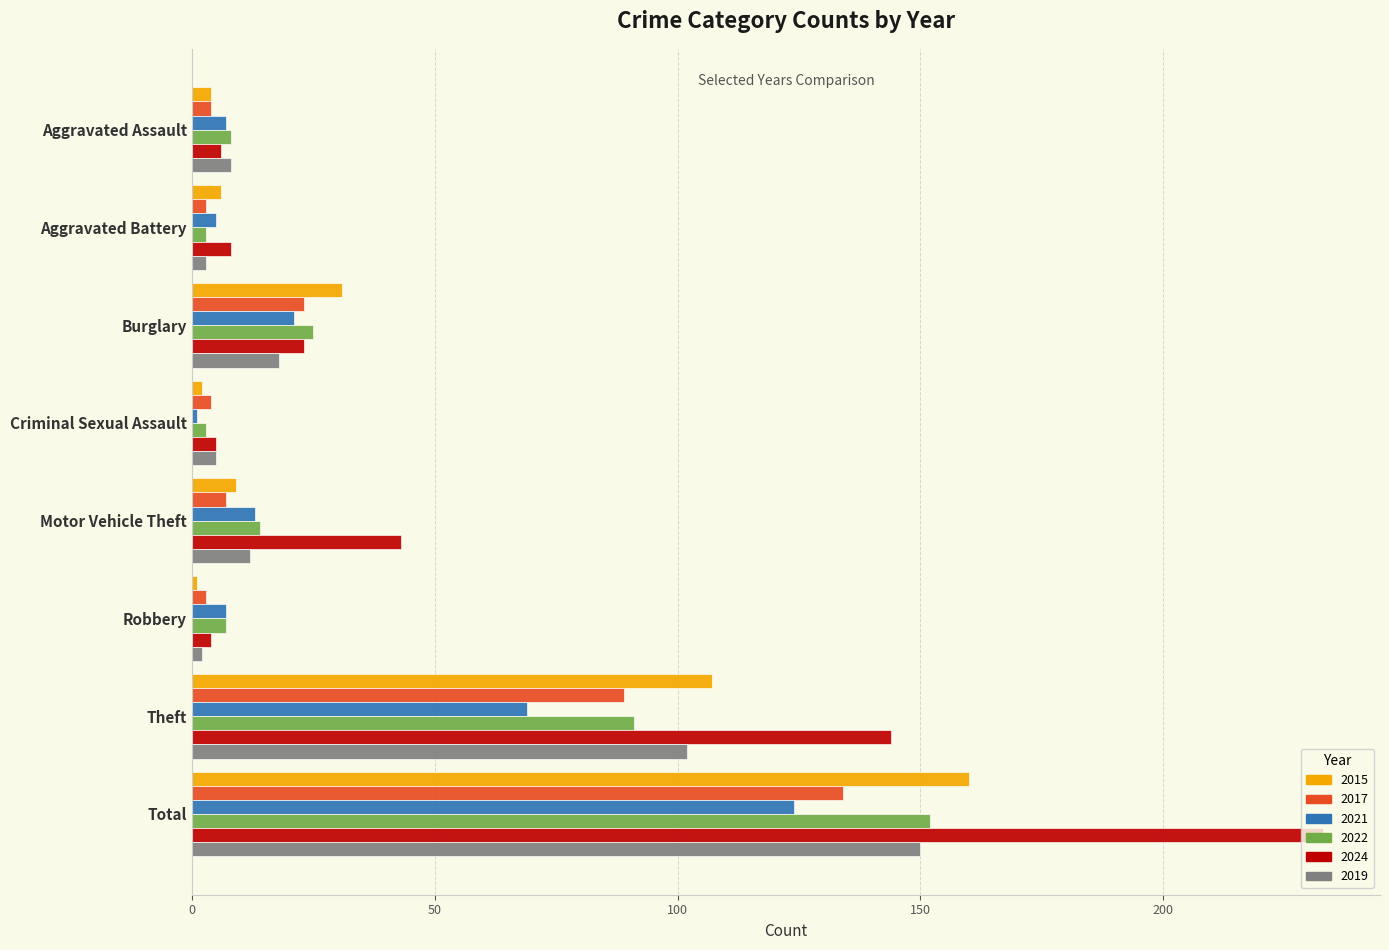

Is it true that 2019 equals 3 at Aggravated Battery?

True